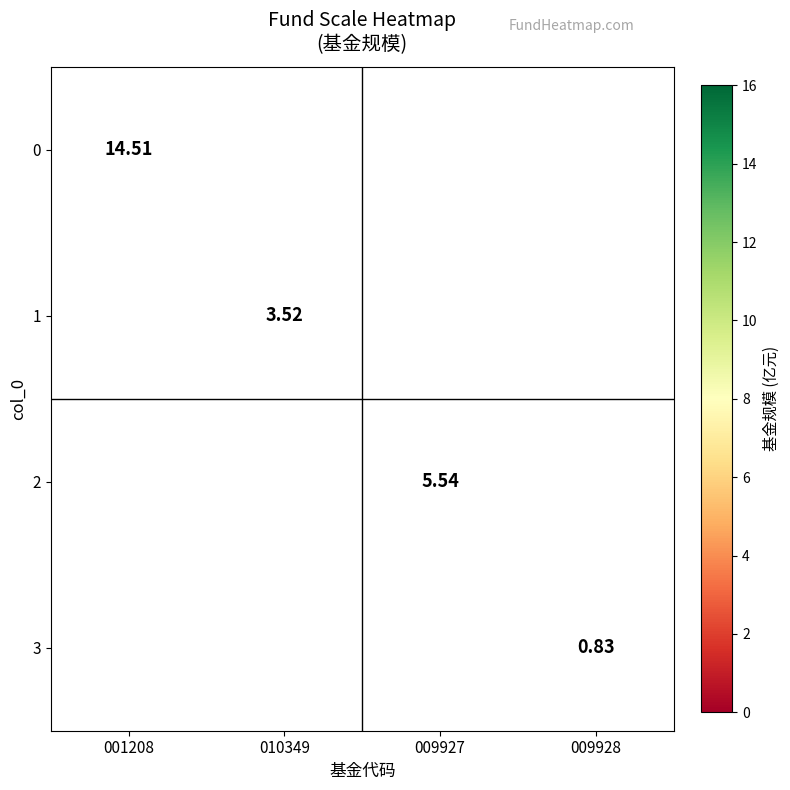

Which category has the highest value across all series?

001208